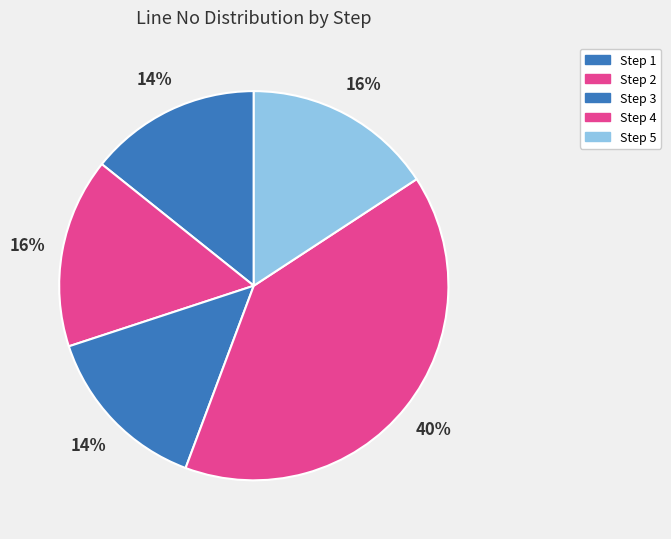

To the nearest percent, what is the difference between the Step 3 and Step 5 slice percentages?

2%